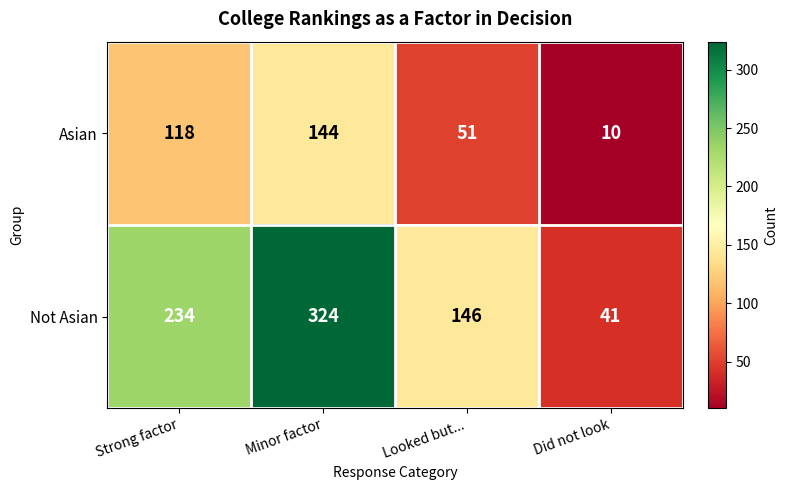

The value of Not Asian at Looked but... is 234. True or false?

False